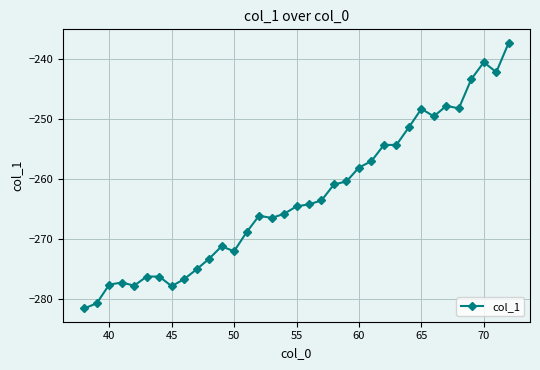

True or false: there are more than 2 points higher than both neighbors.

True